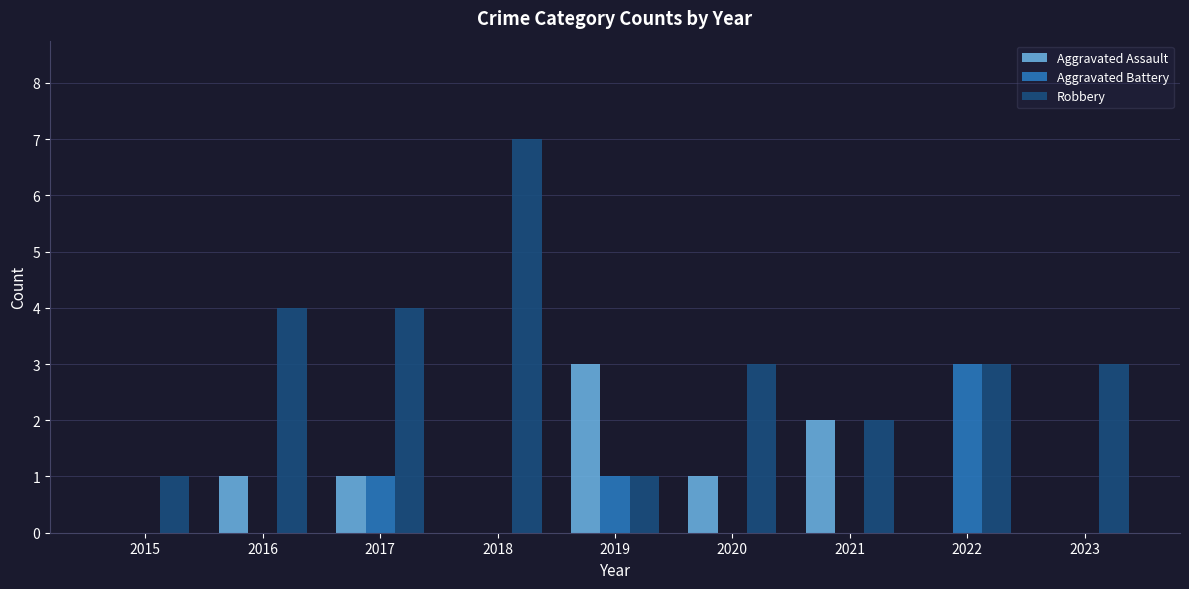

True or false: Aggravated Battery has a value of 0 at 2015.

True